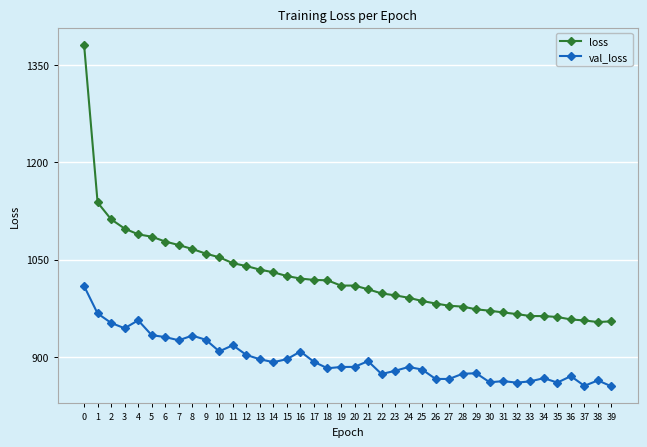

The value of val_loss at 19 is 884.9. True or false?

True